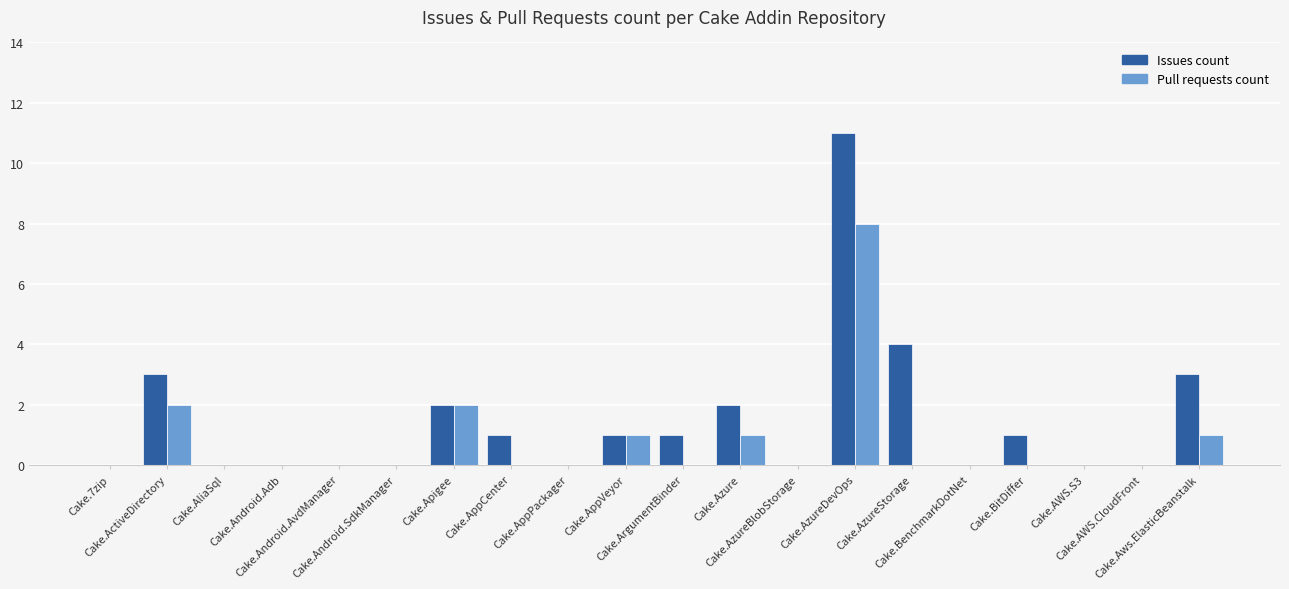

The Pull requests count series shows 0 at Cake.7zip. True or false?

True